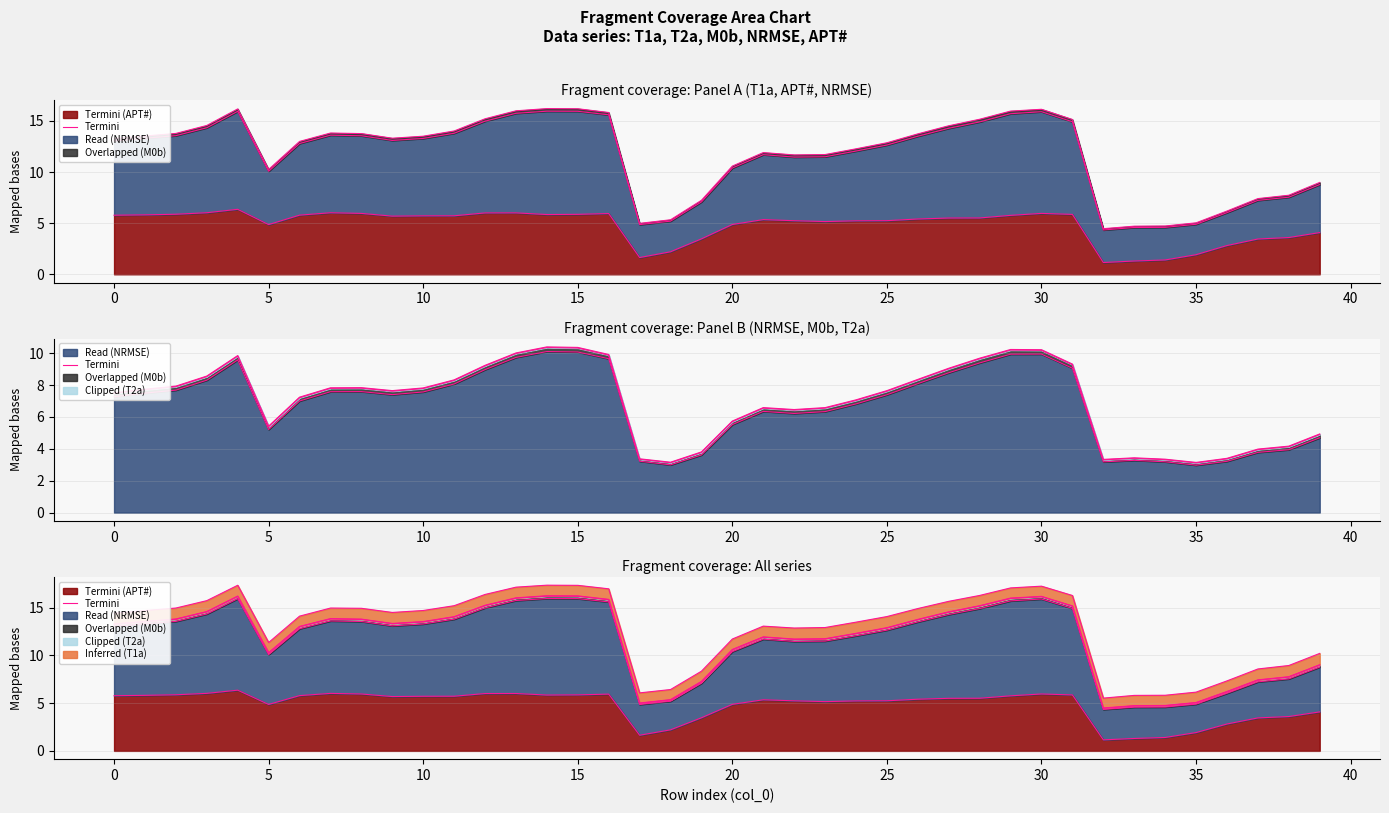

How many interior local valleys (lower than both neighbors) does the data have?

6